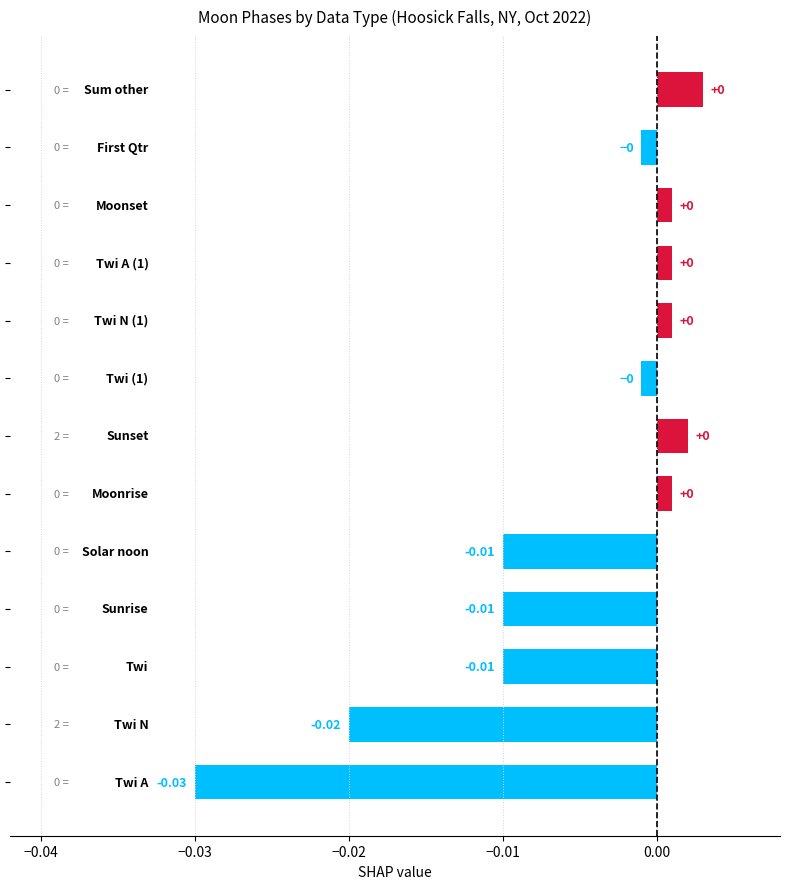

How many bars are there in total?

13